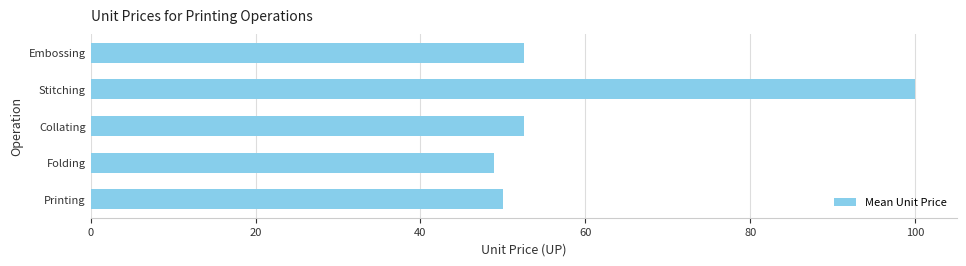

What is the sum of the values at Stitching and Collating?

152.5